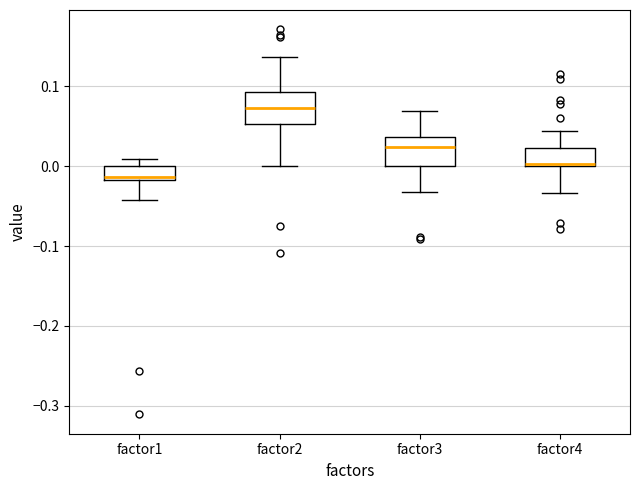

Which box has the lowest median line?

factor1